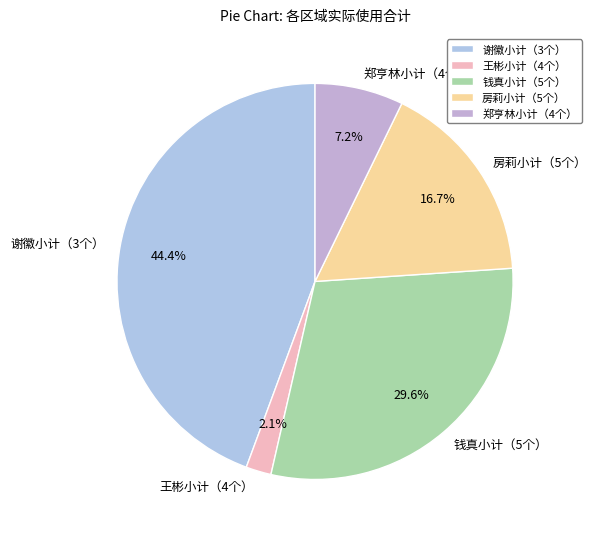

How many segments does this pie chart have?

5